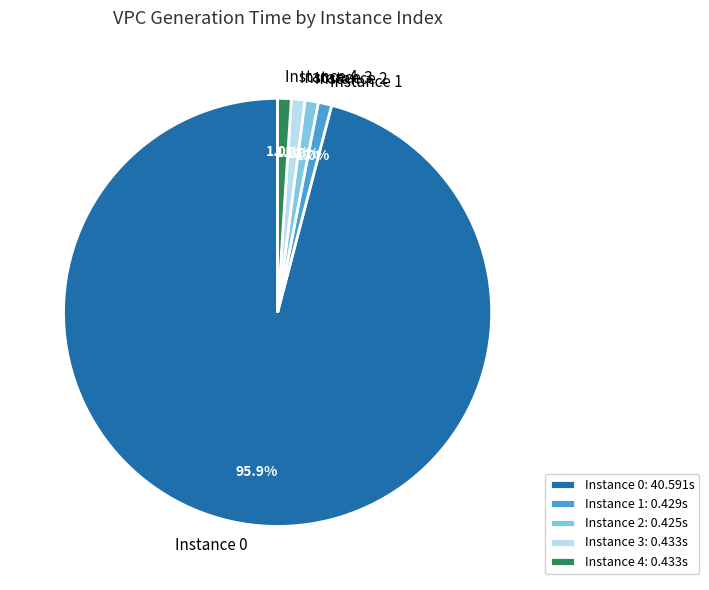

Combined, do Instance 1 and Instance 0 account for over 50%?

Yes